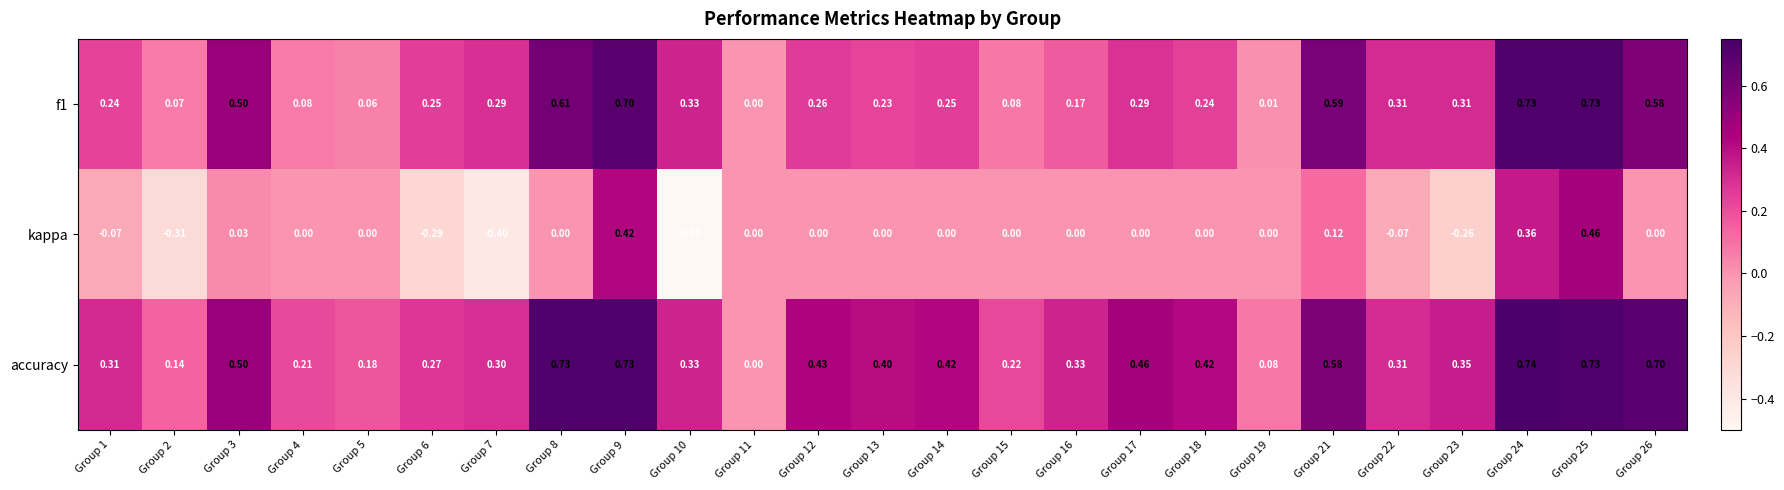

How many values in f1 are above zero?

24